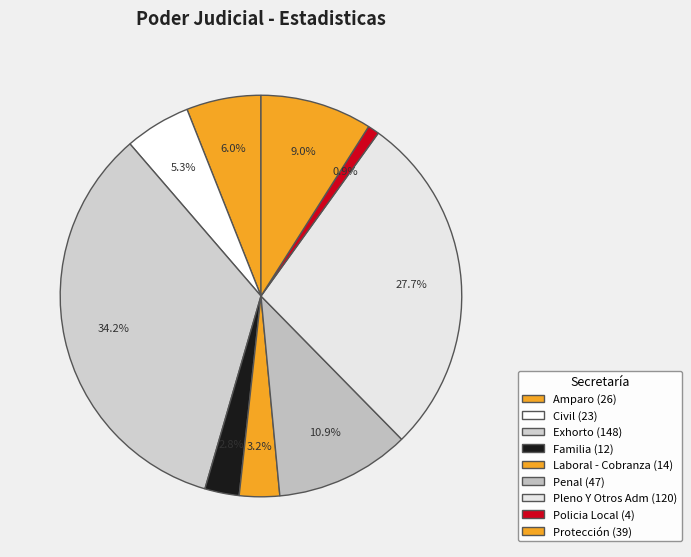

To the nearest percent, what percentage of the pie is Amparo?

6%